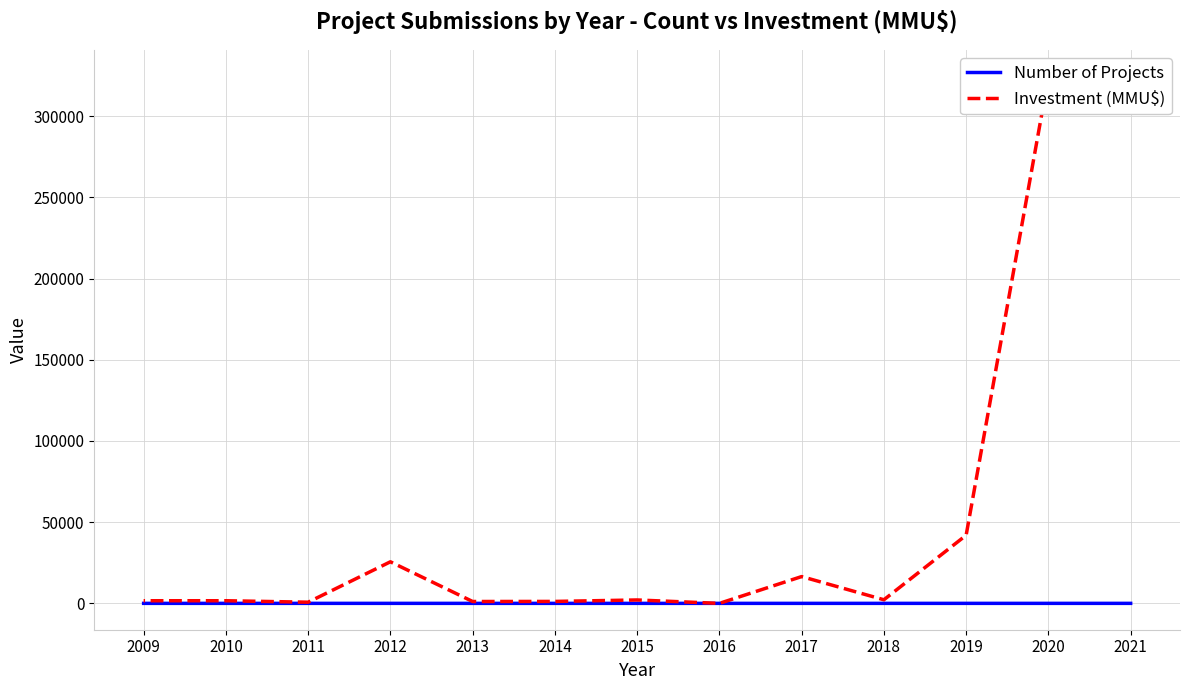

Reading left to right, what are all the values shown in this chart?

Number of Projects: 2021=2	2020=3	2019=4	2018=4	2017=1	2016=0	2015=1	2014=4	2013=2	2012=6	2011=4	2010=5	2009=4
Investment (MMU$): 2021=324652	2020=324020	2019=41968	2018=2215	2017=16500	2016=0	2015=2094	2014=1197	2013=1147	2012=25600	2011=716	2010=1620	2009=1620